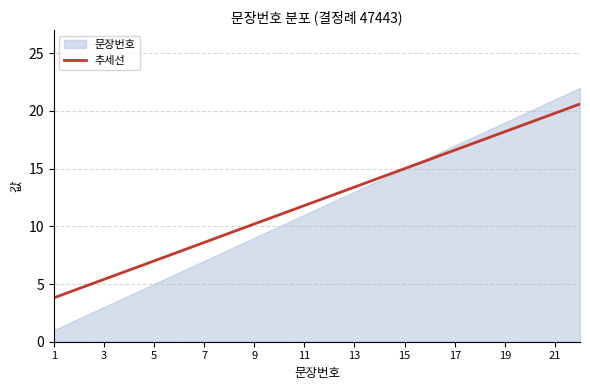

Which has a higher value, 11 or 6?

11